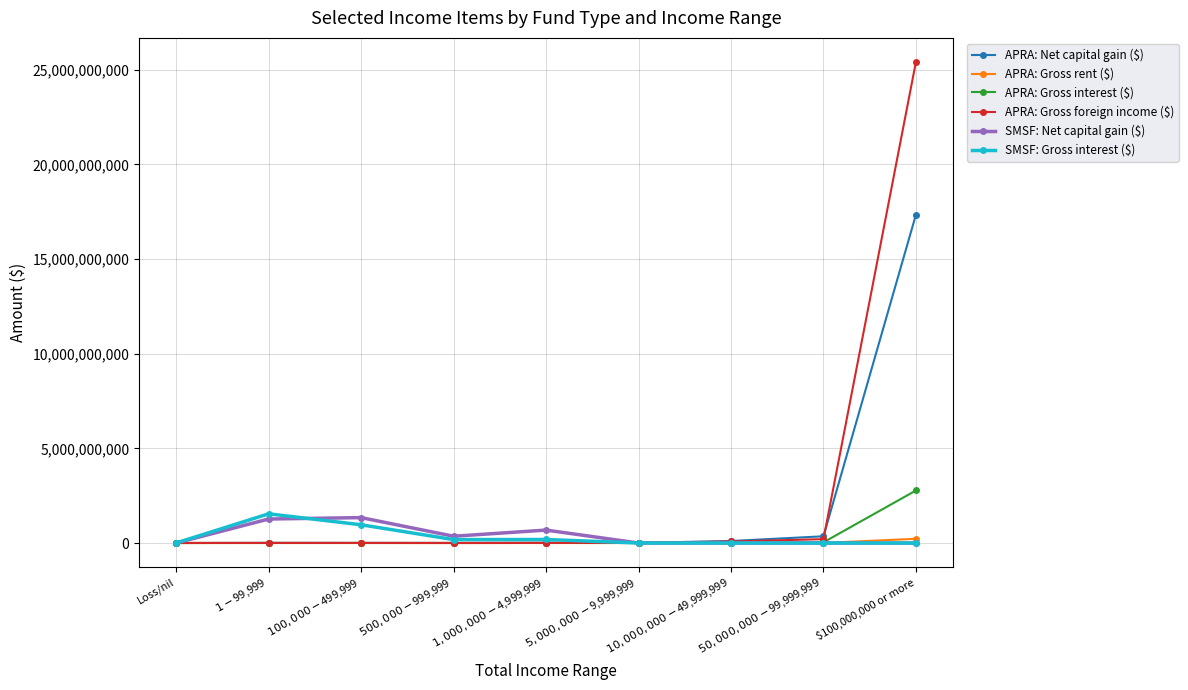

Which series has the largest range (max minus min)?

APRA: Gross foreign income ($)